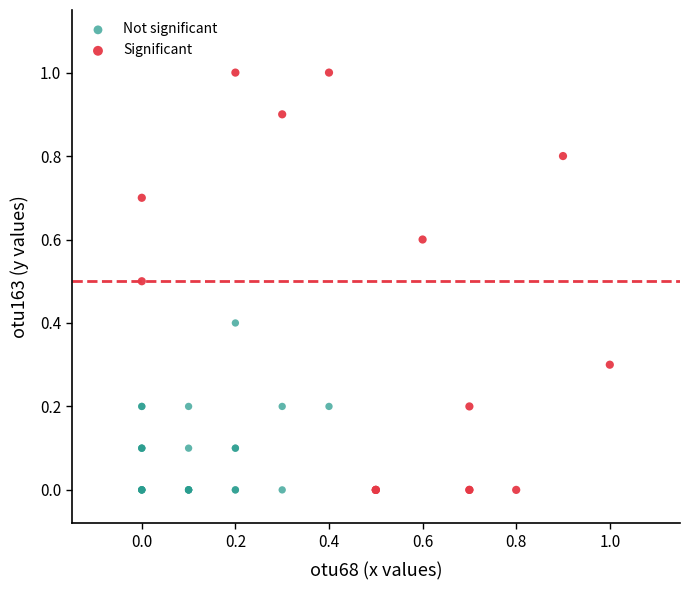

Which series contains the highest Y value?

Significant